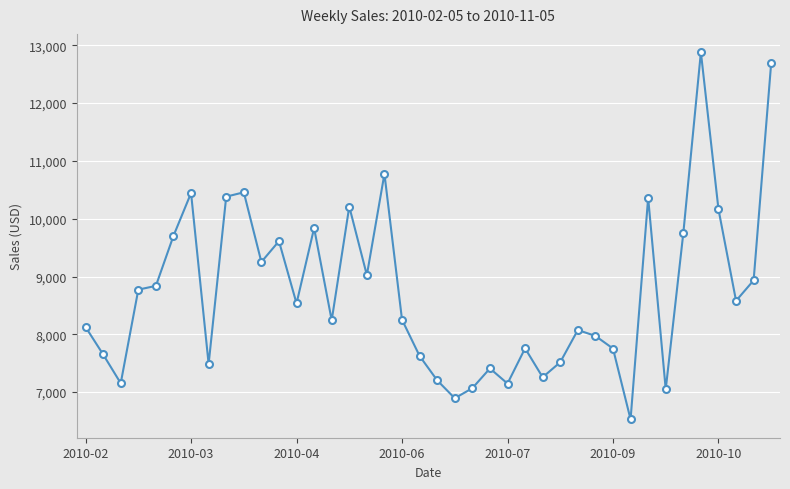

What is the smallest value displayed?

6528.9